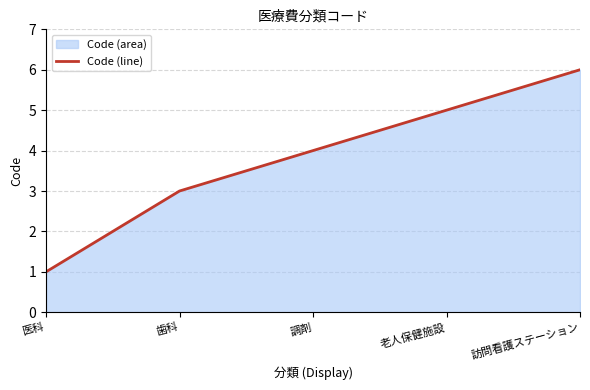

What position from the left is 調剤?

3